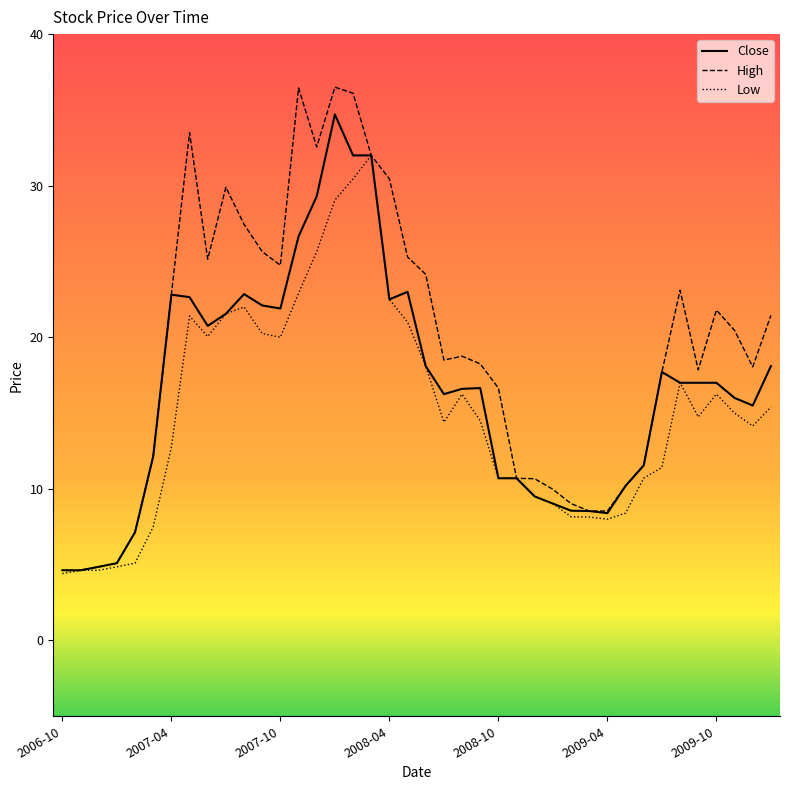

What is the maximum value shown in the chart?

36.5